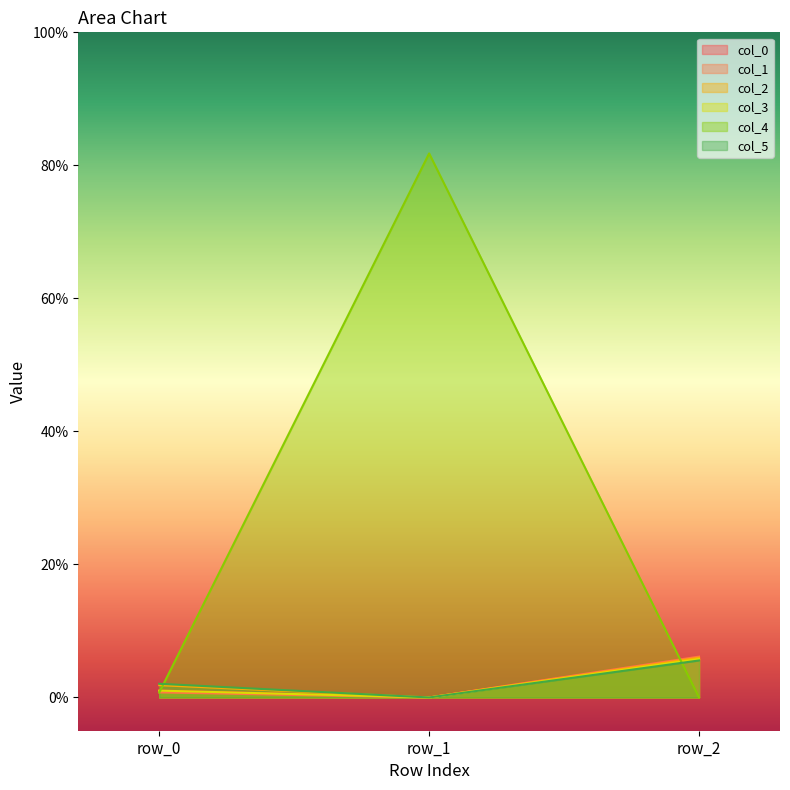

What is the highest value of the col_0 series?

0.1